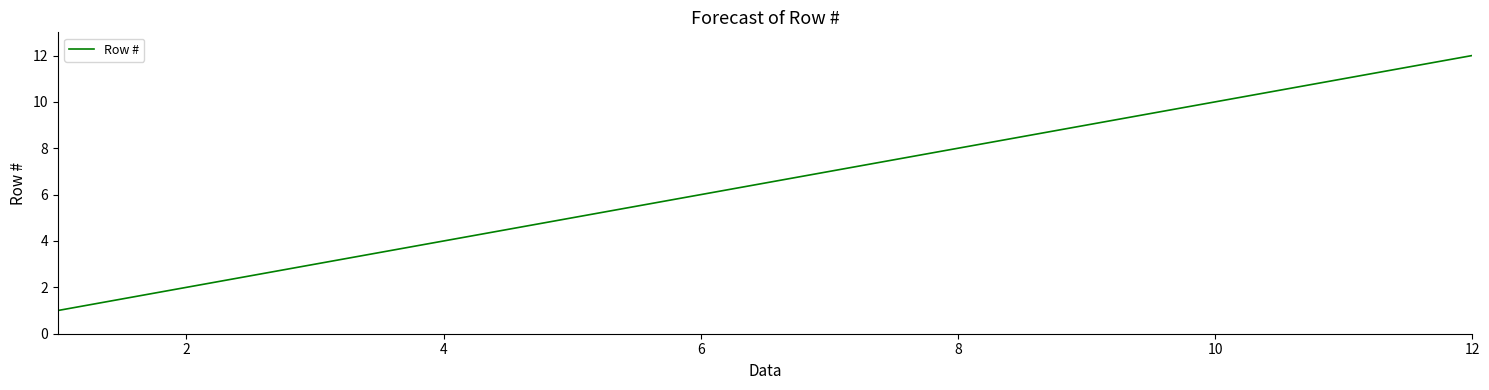

What is the difference between the maximum and minimum values?

11